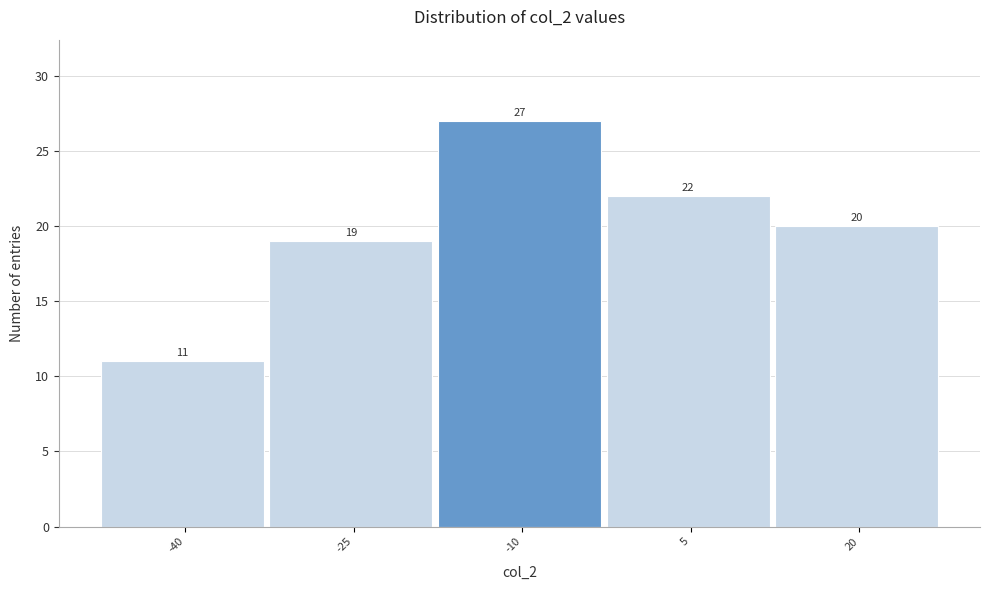

Reading left to right, transcribe all the data shown in this chart.

-40=11	-25=19	-10=27	5=22	20=20